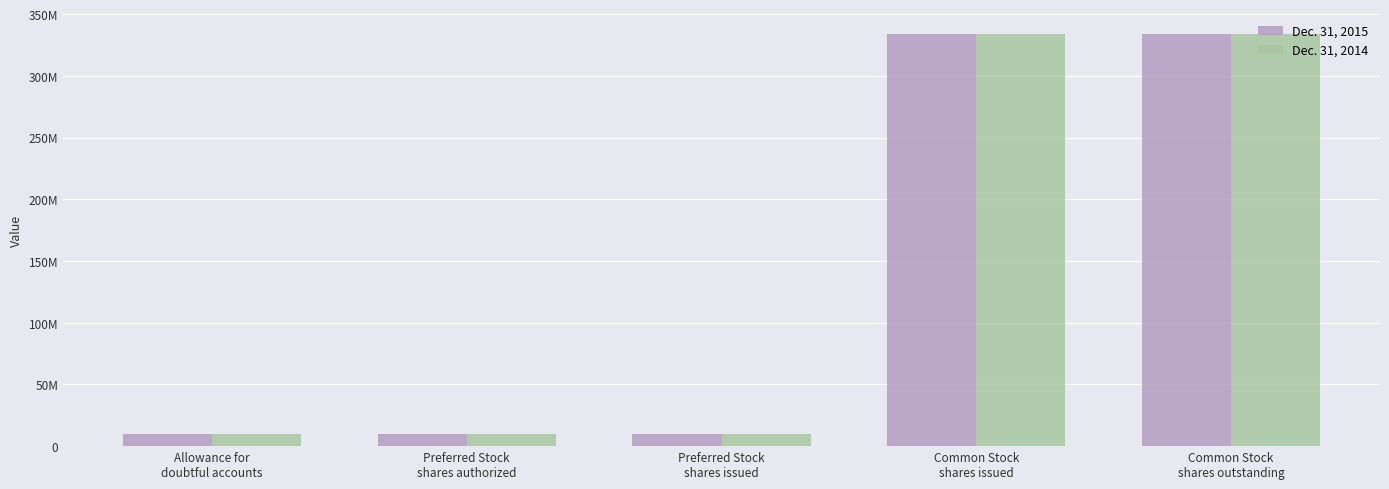

The Dec. 31, 2014 series shows 9775000 at Preferred Stock
shares authorized. True or false?

True